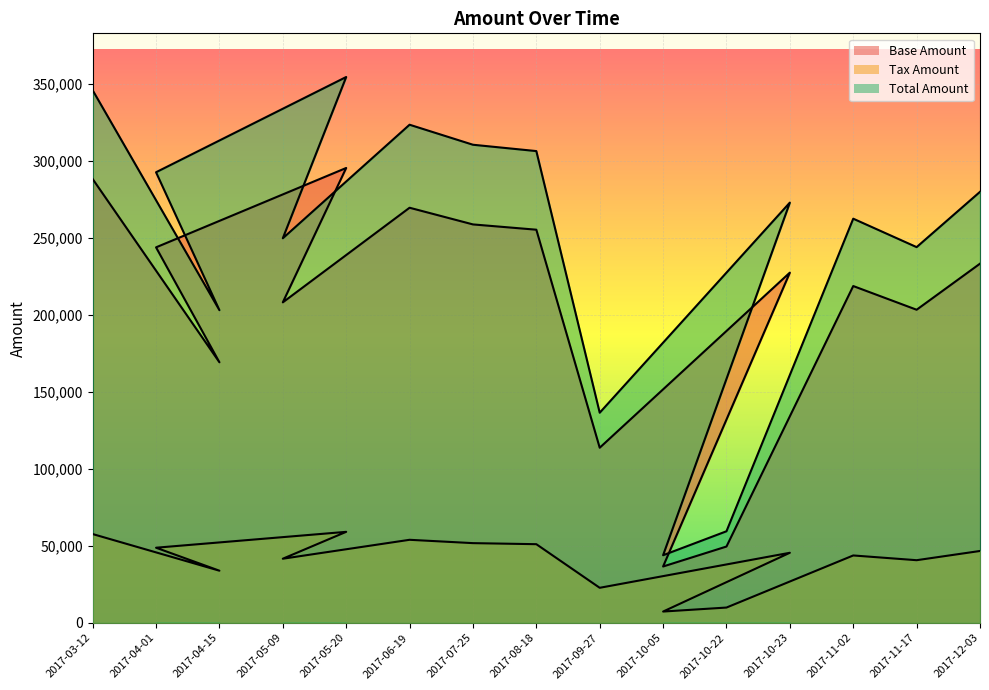

What is the highest value of the Tax Amount series?

59081.2